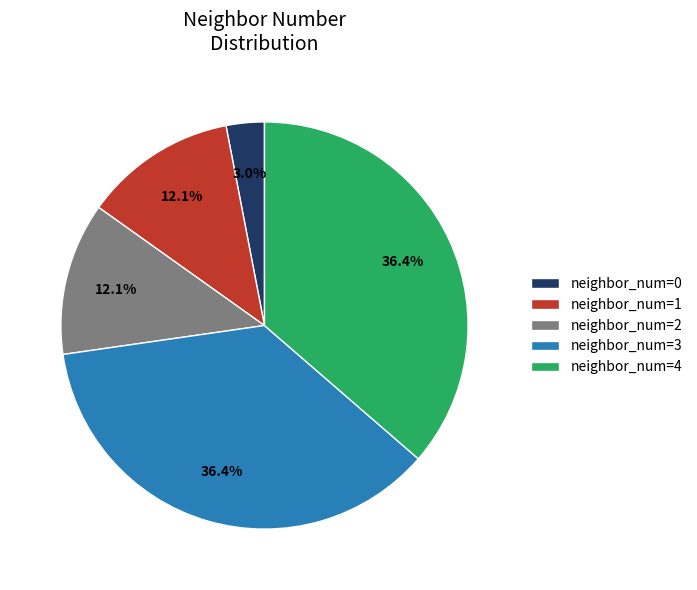

Which category has the smallest portion of the pie?

neighbor_num=0